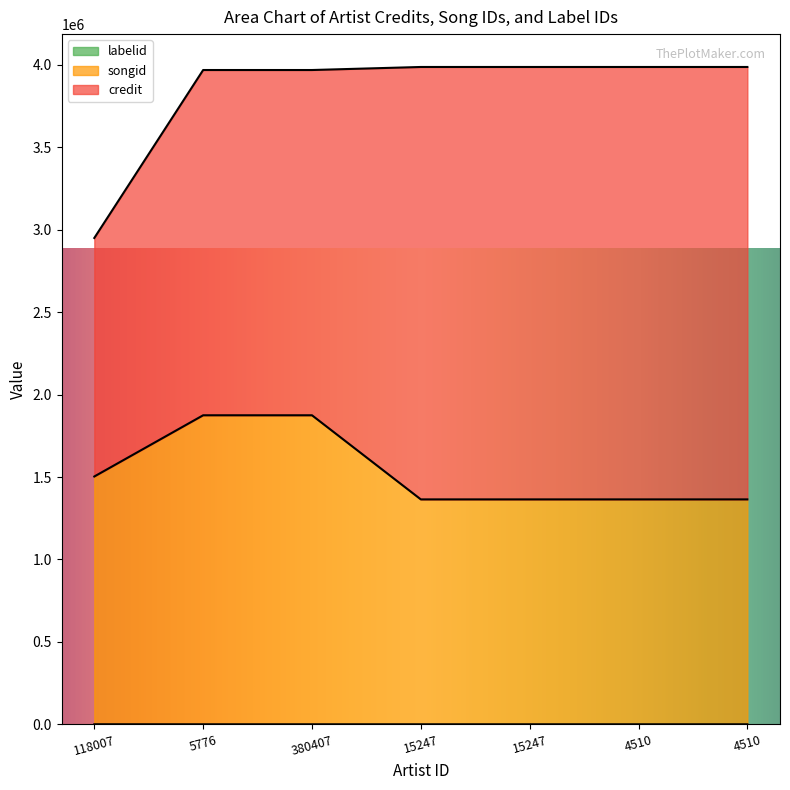

What is the label of the 5th point from the right?

380407